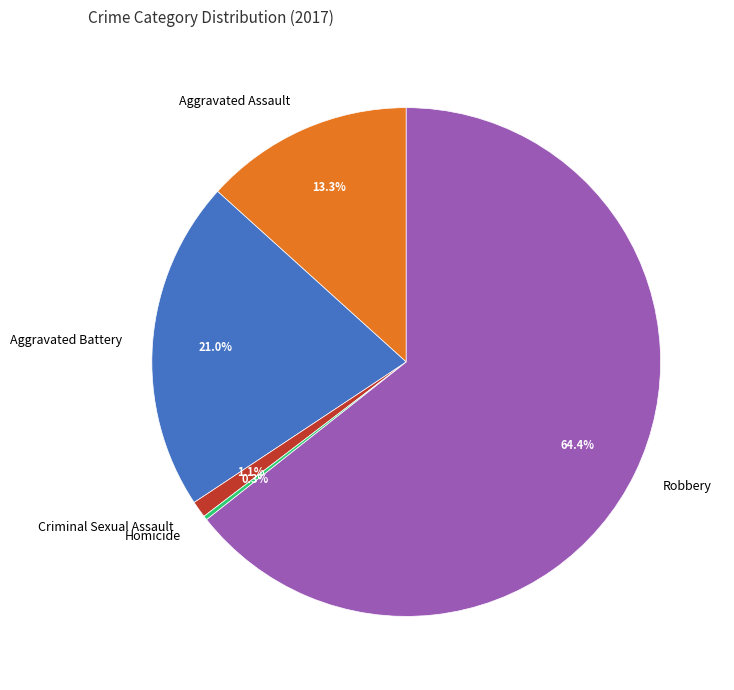

Combined, do Aggravated Battery and Robbery account for over 50%?

Yes